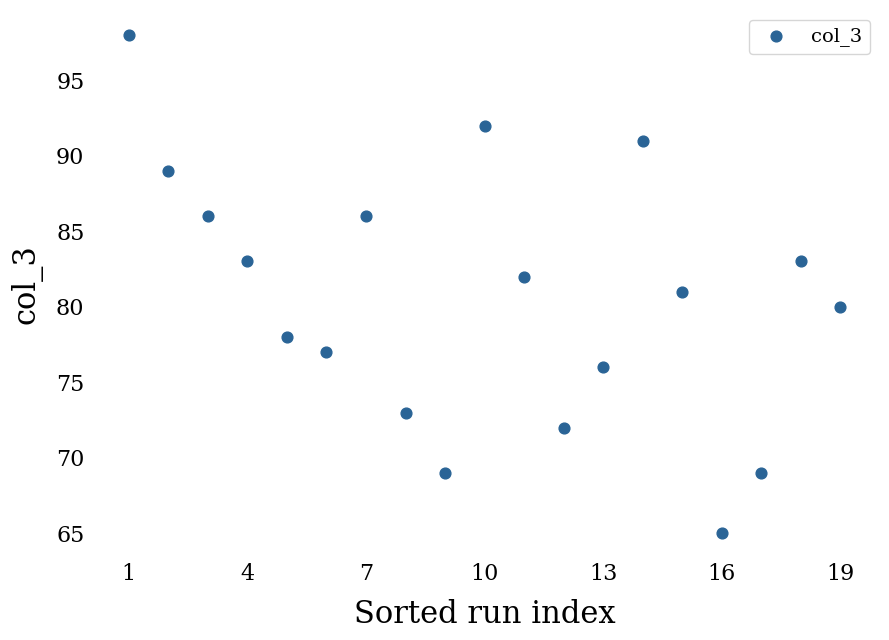

What is the range of X values (max minus min)?

18